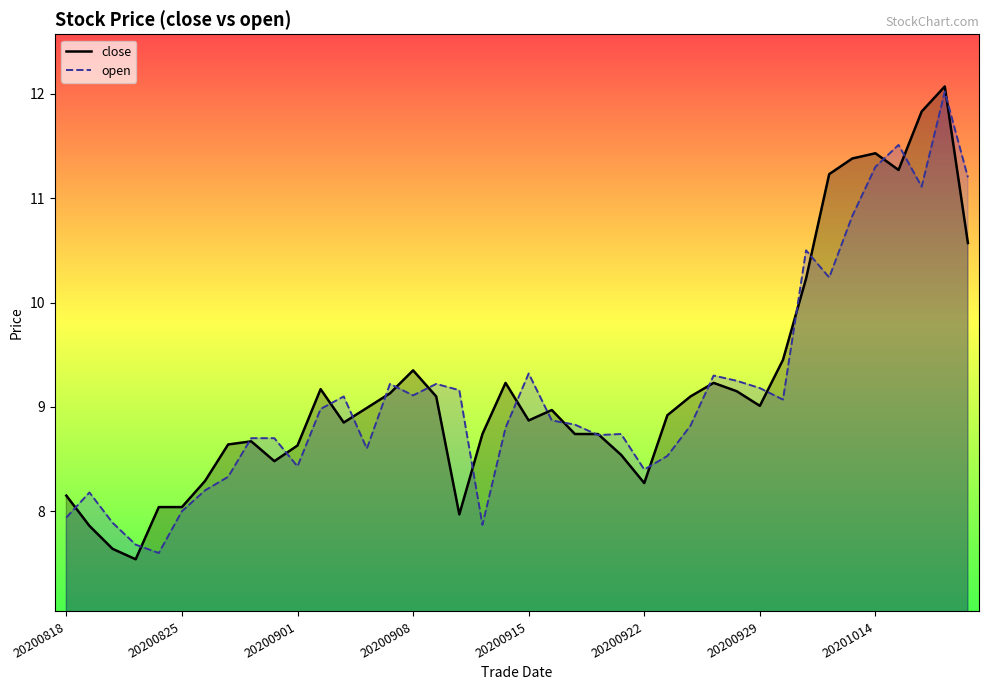

At how many categories does at least one series exceed 10?

8